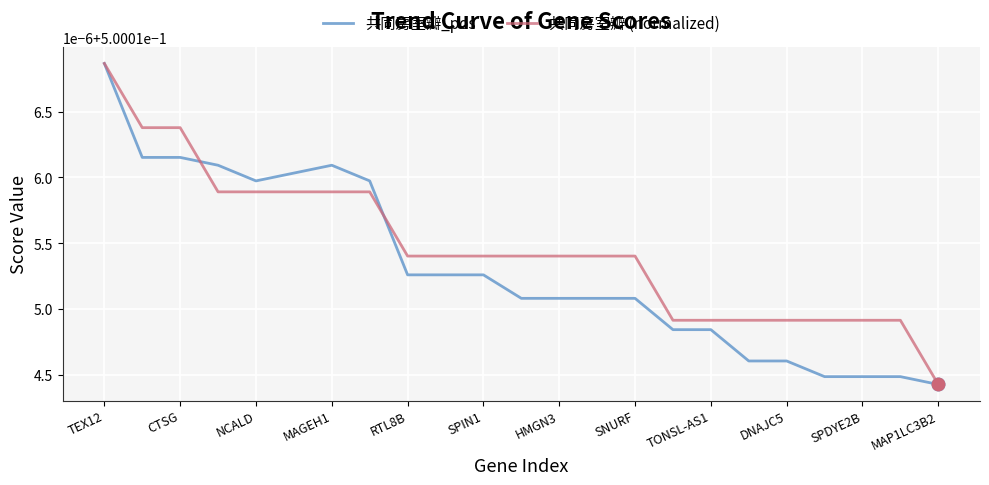

What is the maximum value for 共同房室瓣 (normalized)?

0.5